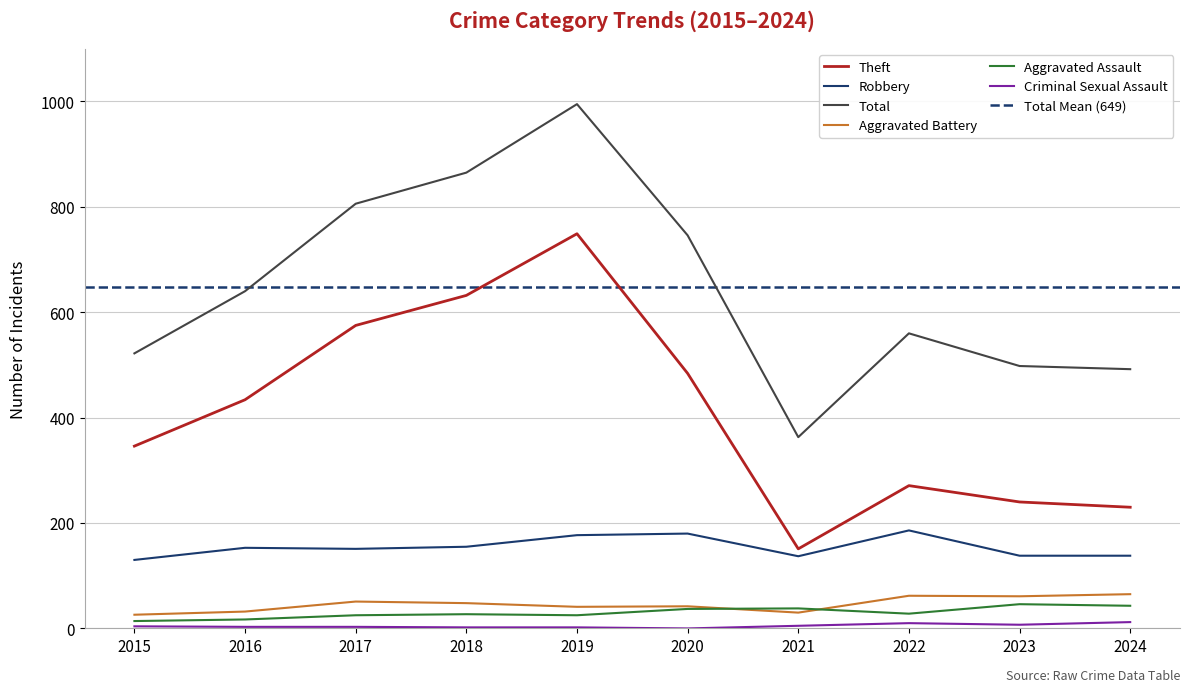

Does the chart have visible grid lines?

Yes